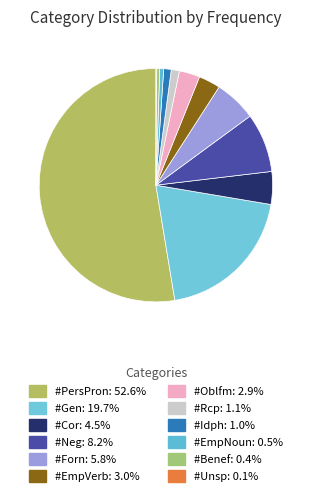

Rank the categories by value from lowest to highest.

#Unsp, #Benef, #EmpNoun, #Idph, #Rcp, #Oblfm, #EmpVerb, #Cor, #Forn, #Neg, #Gen, #PersPron